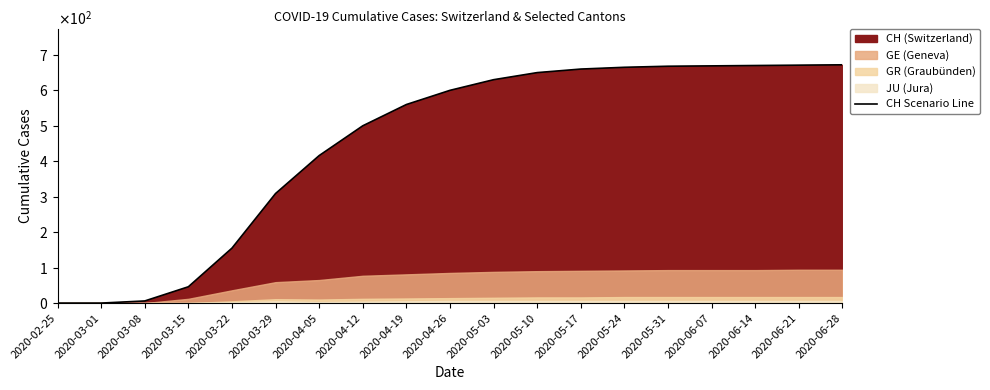

Reading right to left, extract all data points from this chart.

2020-06-28=672	2020-06-21=671	2020-06-14=670	2020-06-07=669	2020-05-31=668	2020-05-24=665	2020-05-17=660	2020-05-10=650	2020-05-03=630	2020-04-26=600	2020-04-19=560	2020-04-12=500	2020-04-05=416	2020-03-29=309	2020-03-22=155	2020-03-15=46	2020-03-08=6	2020-03-01=0	2020-02-25=0